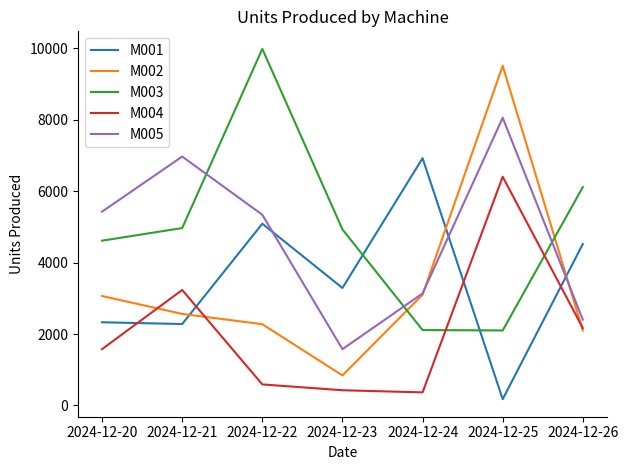

Does the chart display data point markers on the line(s)?

No